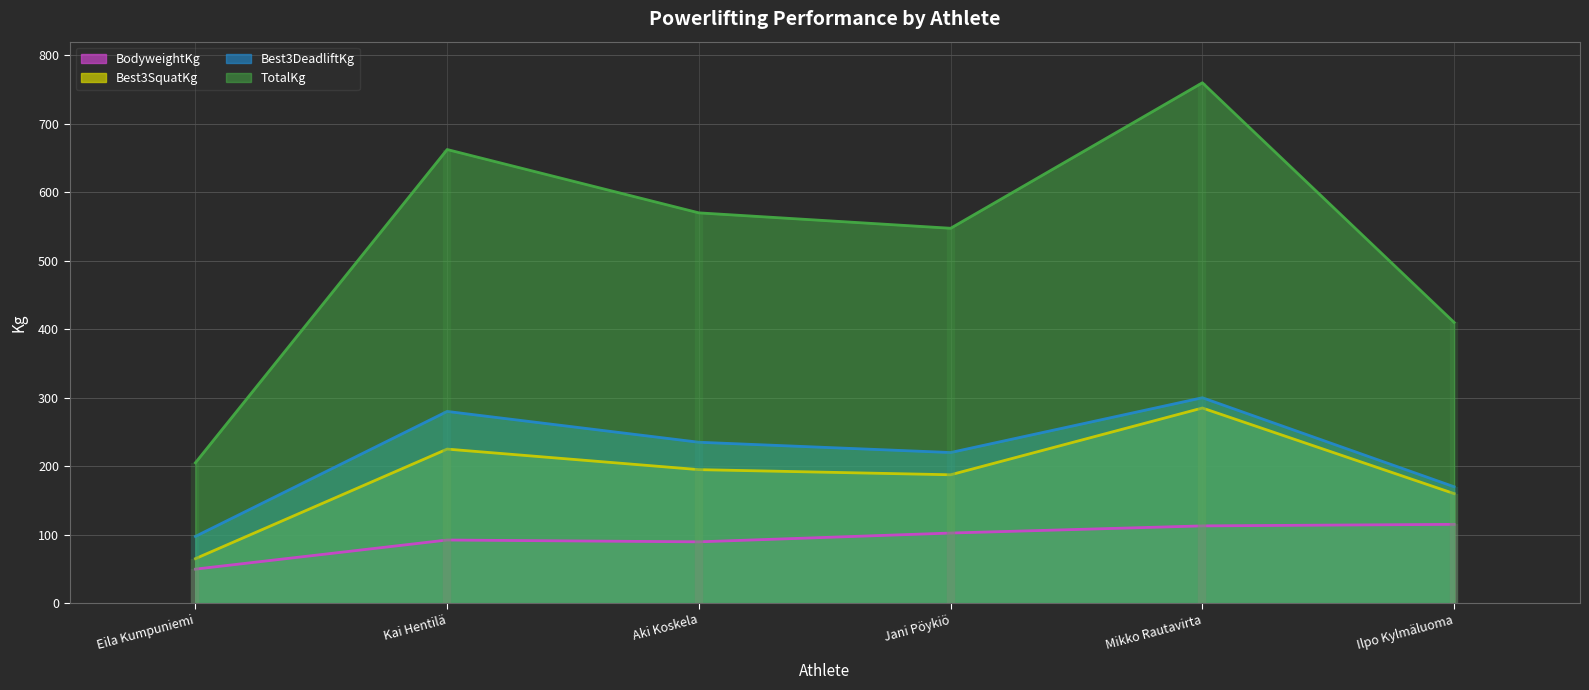

Reading left to right, extract all data points from this chart.

BodyweightKg: Eila Kumpuniemi=49.7	Kai Hentilä=92.2	Aki Koskela=89.5	Jani Pöykiö=102.4	Mikko Rautavirta=112.8	Ilpo Kylmäluoma=115.1
Best3SquatKg: Eila Kumpuniemi=65.0	Kai Hentilä=225.0	Aki Koskela=195.0	Jani Pöykiö=187.5	Mikko Rautavirta=285.0	Ilpo Kylmäluoma=160.0
Best3DeadliftKg: Eila Kumpuniemi=97.5	Kai Hentilä=280.0	Aki Koskela=235.0	Jani Pöykiö=220.0	Mikko Rautavirta=300.0	Ilpo Kylmäluoma=170.0
TotalKg: Eila Kumpuniemi=205.0	Kai Hentilä=662.5	Aki Koskela=570.0	Jani Pöykiö=547.5	Mikko Rautavirta=760.0	Ilpo Kylmäluoma=410.0